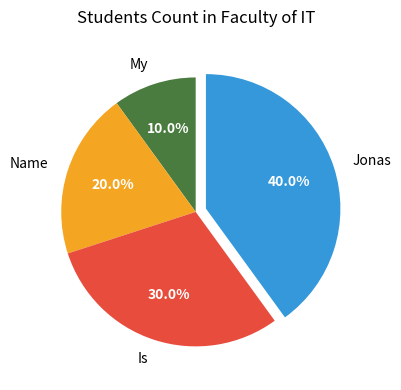

Which has a higher value, Is or Name?

Is